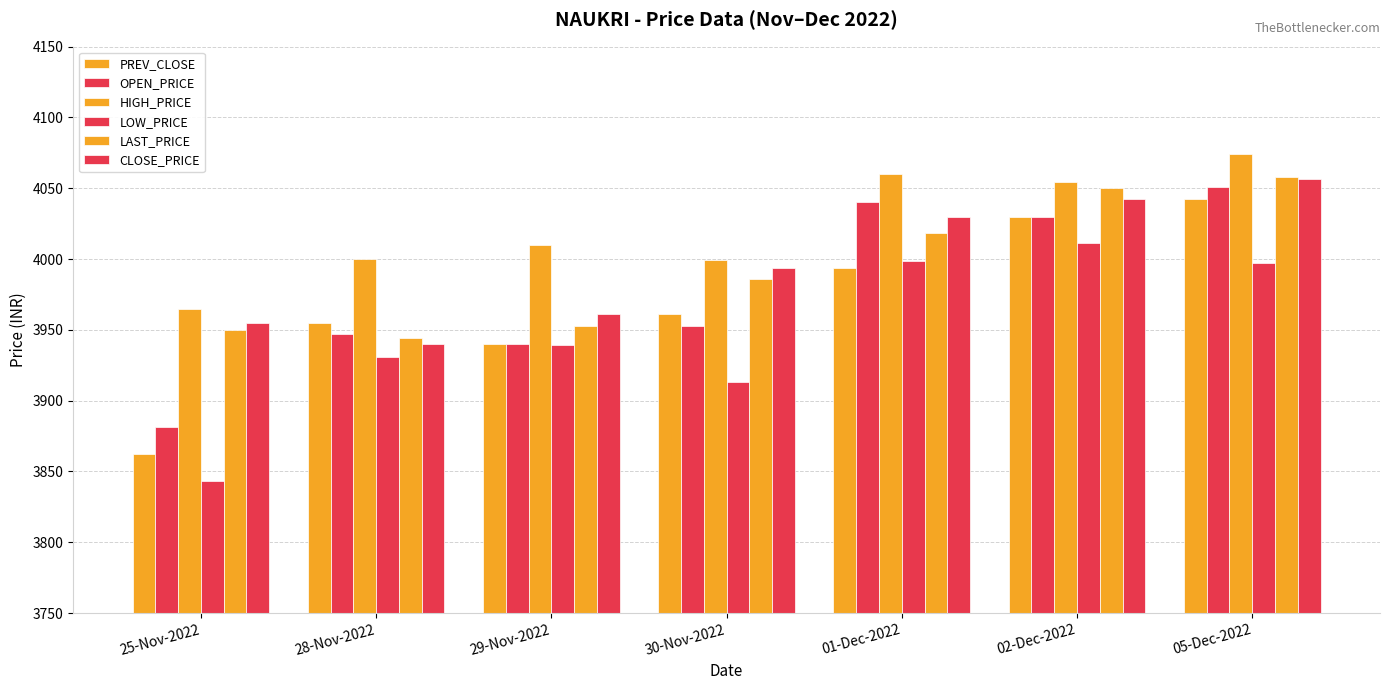

Which category has the highest value in the CLOSE_PRICE series?

05-Dec-2022